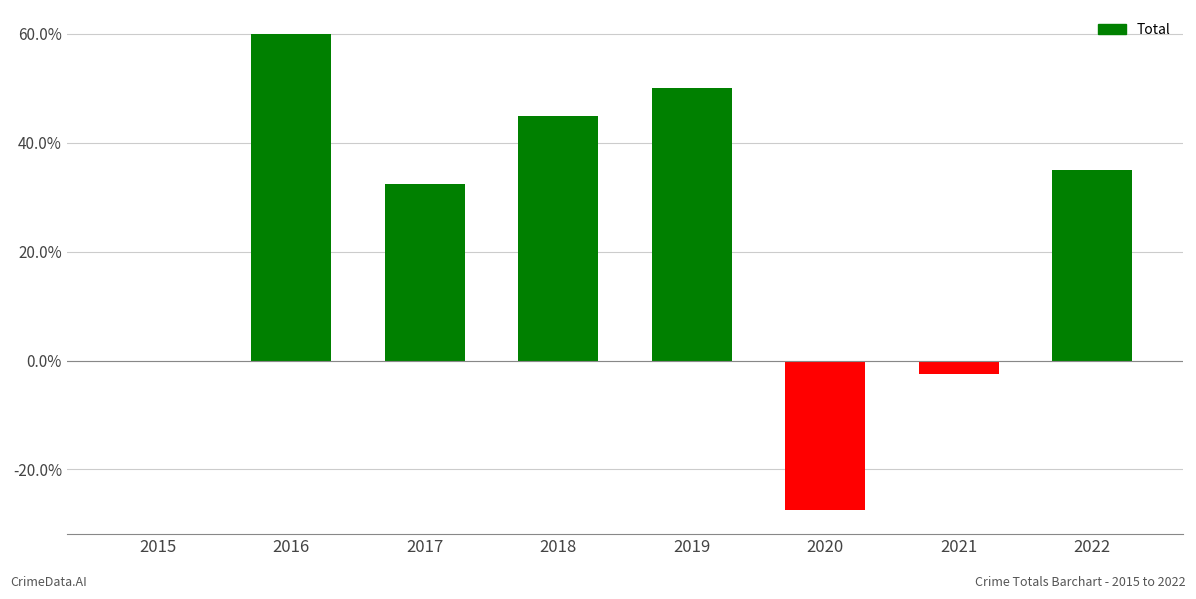

What is the ratio of the value at 2022 to the value at 2017?

1.1